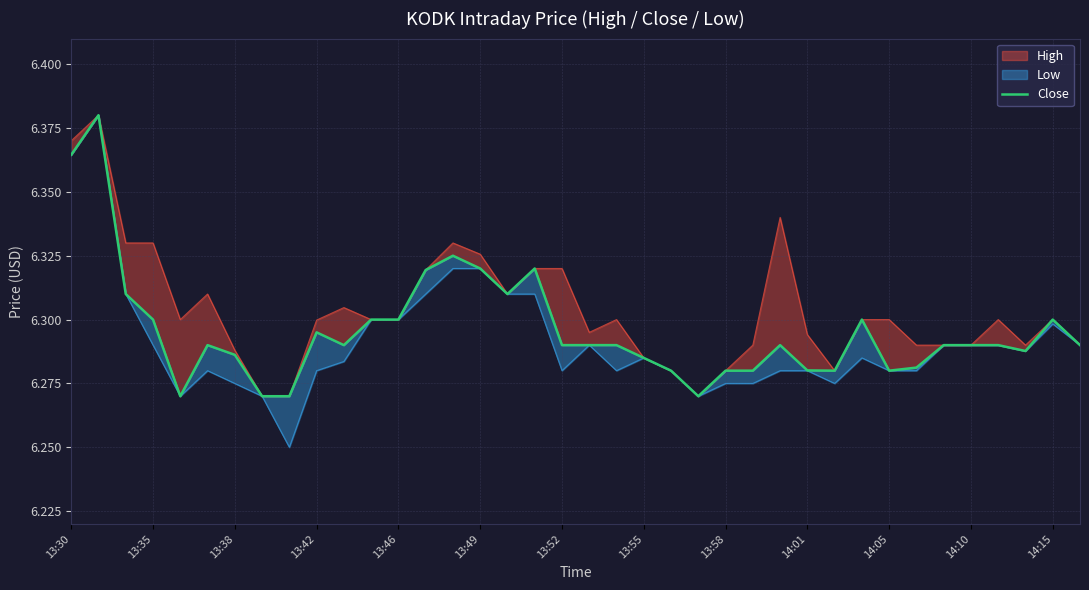

How many lines are shown in the chart?

1